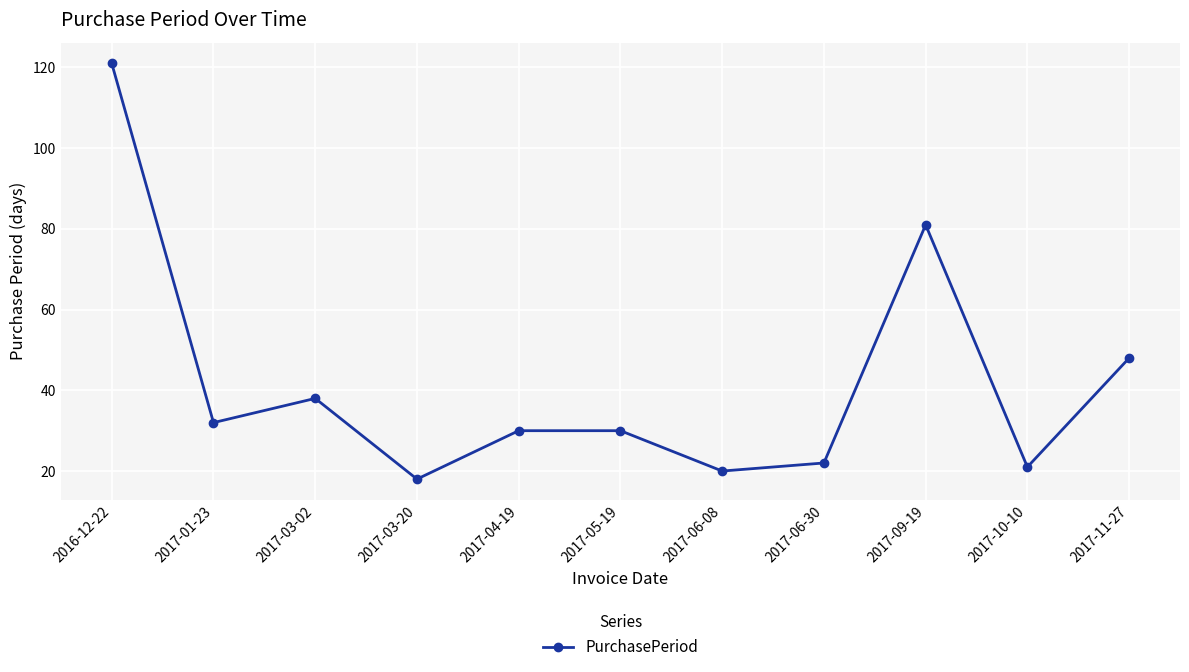

How many points are lower than both their immediate neighbors (excluding endpoints)?

4